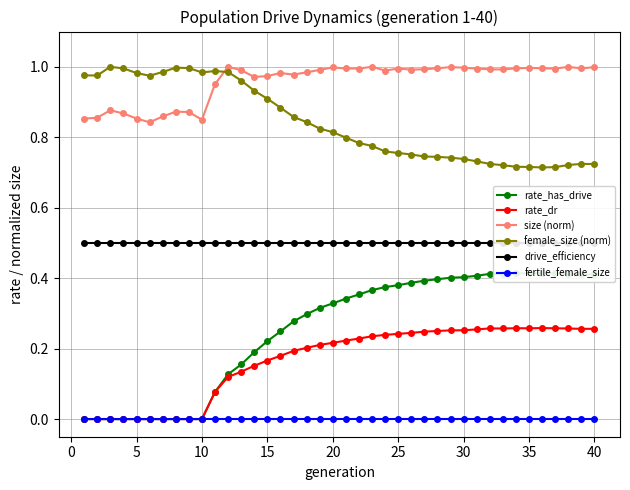

Reading left to right, extract all data points from this chart.

rate_has_drive: 0.0	0.0	0.0	0.0	0.0	0.0	0.0	0.0	0.0	0.0	0.1	0.1	0.2	0.2	0.2	0.2	0.3	0.3	0.3	0.3	0.3	0.4	0.4	0.4	0.4	0.4	0.4	0.4	0.4	0.4	0.4	0.4	0.4	0.4	0.4	0.4	0.4	0.4	0.4	0.4
rate_dr: 0.0	0.0	0.0	0.0	0.0	0.0	0.0	0.0	0.0	0.0	0.1	0.1	0.1	0.2	0.2	0.2	0.2	0.2	0.2	0.2	0.2	0.2	0.2	0.2	0.2	0.2	0.2	0.3	0.3	0.3	0.3	0.3	0.3	0.3	0.3	0.3	0.3	0.3	0.3	0.3
size (norm): 0.9	0.9	0.9	0.9	0.9	0.8	0.9	0.9	0.9	0.8	1.0	1.0	1.0	1.0	1.0	1.0	1.0	1.0	1.0	1.0	1.0	1.0	1.0	1.0	1.0	1.0	1.0	1.0	1.0	1.0	1.0	1.0	1.0	1.0	1.0	1.0	1.0	1.0	1.0	1.0
female_size (norm): 1.0	1.0	1.0	1.0	1.0	1.0	1.0	1.0	1.0	1.0	1.0	1.0	1.0	0.9	0.9	0.9	0.9	0.8	0.8	0.8	0.8	0.8	0.8	0.8	0.8	0.8	0.7	0.7	0.7	0.7	0.7	0.7	0.7	0.7	0.7	0.7	0.7	0.7	0.7	0.7
drive_efficiency: 0.5	0.5	0.5	0.5	0.5	0.5	0.5	0.5	0.5	0.5	0.5	0.5	0.5	0.5	0.5	0.5	0.5	0.5	0.5	0.5	0.5	0.5	0.5	0.5	0.5	0.5	0.5	0.5	0.5	0.5	0.5	0.5	0.5	0.5	0.5	0.5	0.5	0.5	0.5	0.5
fertile_female_size: 0.0	0.0	0.0	0.0	0.0	0.0	0.0	0.0	0.0	0.0	0.0	0.0	0.0	0.0	0.0	0.0	0.0	0.0	0.0	0.0	0.0	0.0	0.0	0.0	0.0	0.0	0.0	0.0	0.0	0.0	0.0	0.0	0.0	0.0	0.0	0.0	0.0	0.0	0.0	0.0